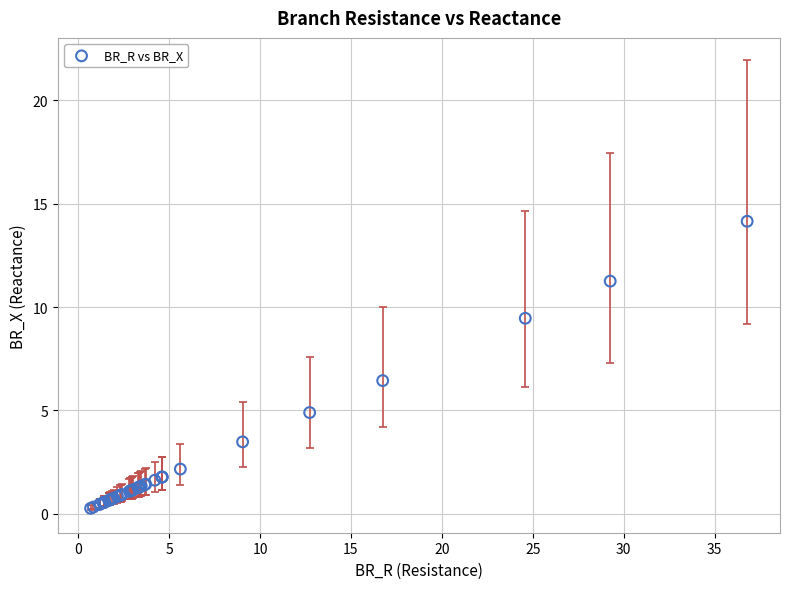

What Y value in the scatter plot is closest to 7?

6.4